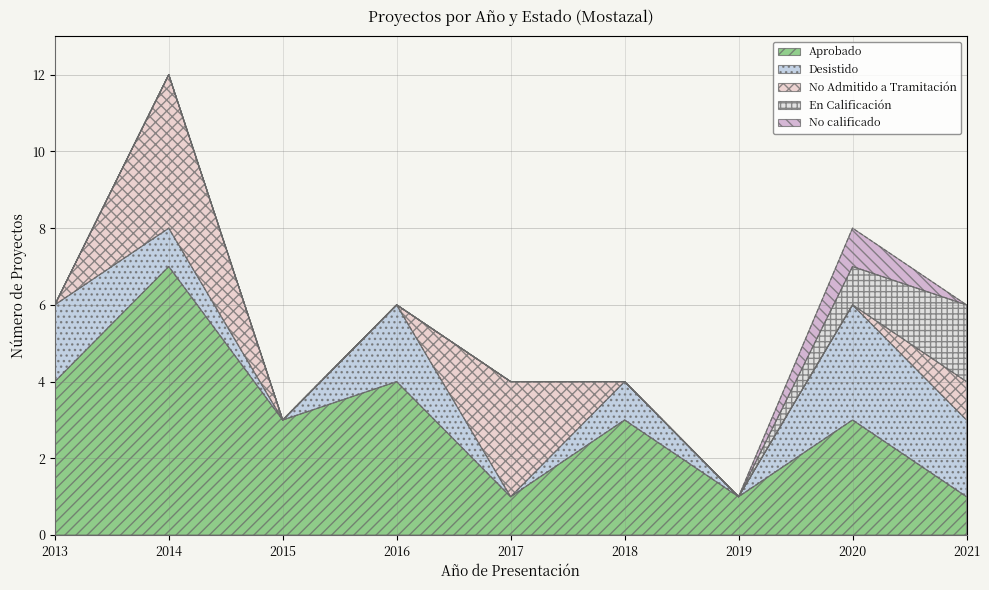

How many lines are shown in the chart?

5